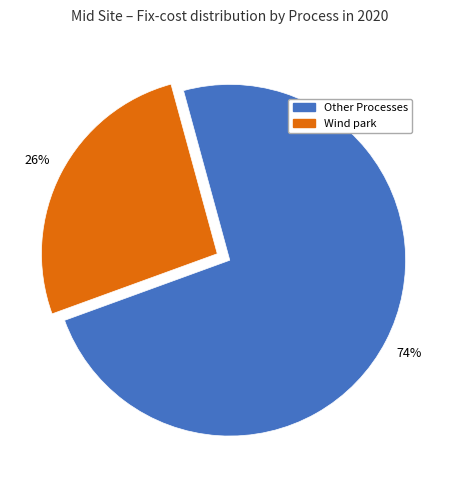

Does any single category account for the majority?

Yes